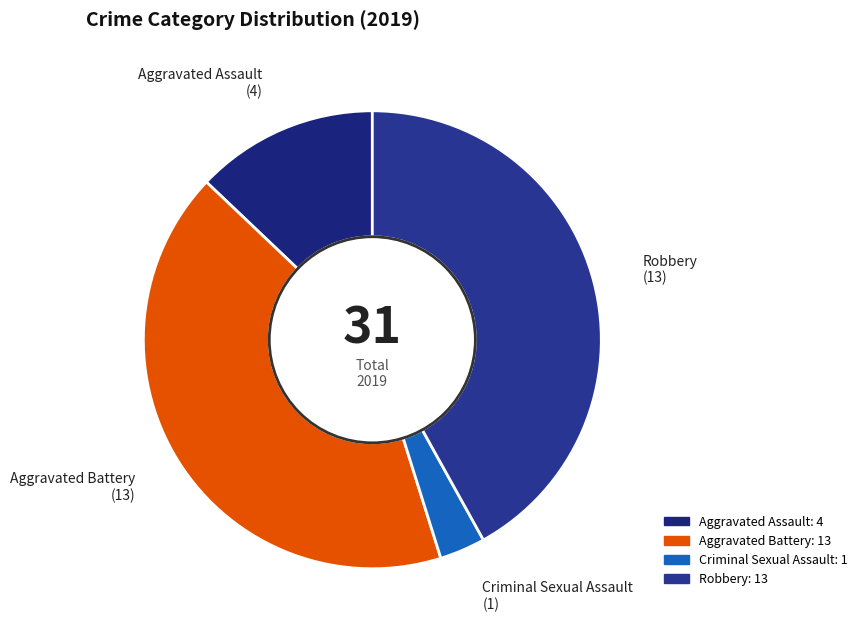

Does Aggravated Battery account for over 50% of the chart?

No